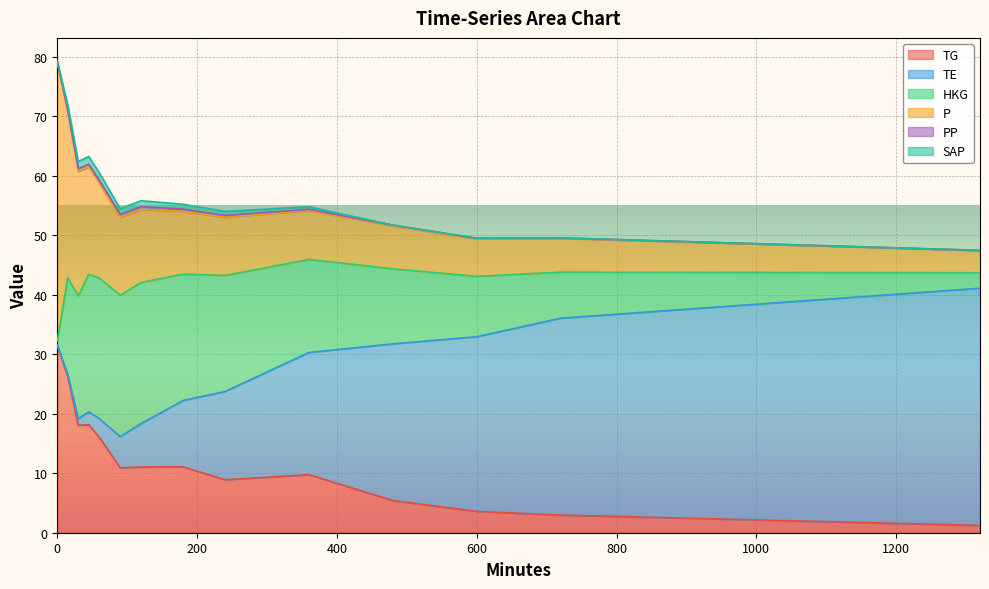

What is the difference between the TE values at 0 and 360?

20.5